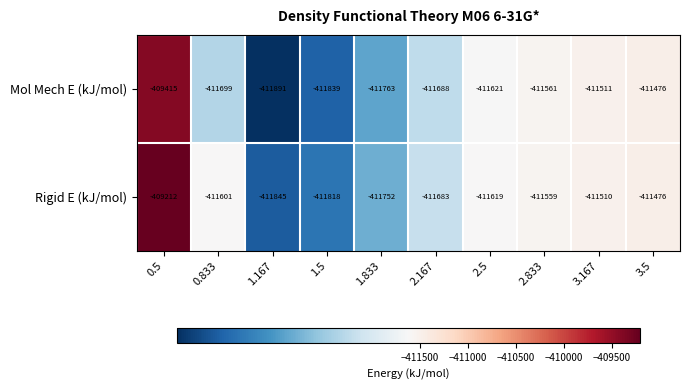

What is the approximate value of Mol Mech E (kJ/mol) at 2.833, to the nearest 100?

-411600